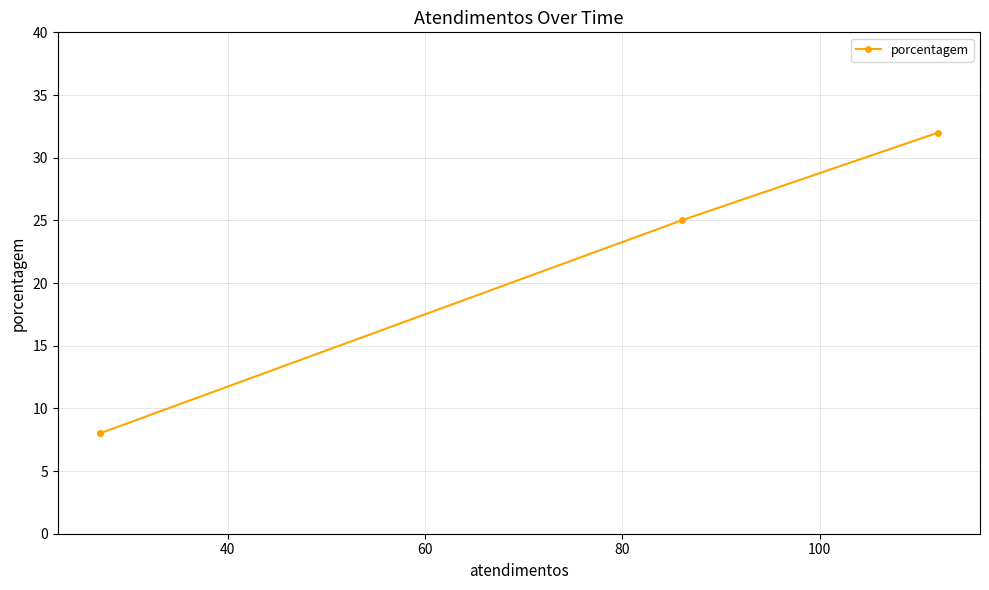

What is the smallest value displayed?

8